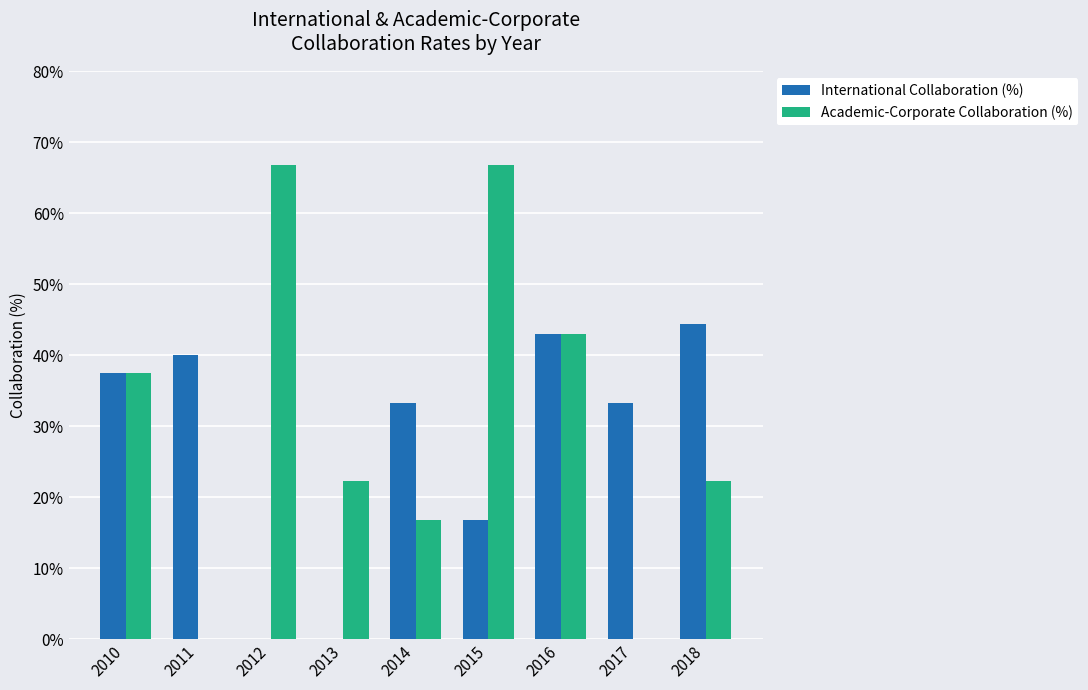

Where is Academic-Corporate Collaboration (%) nearest to the value 33?

2010